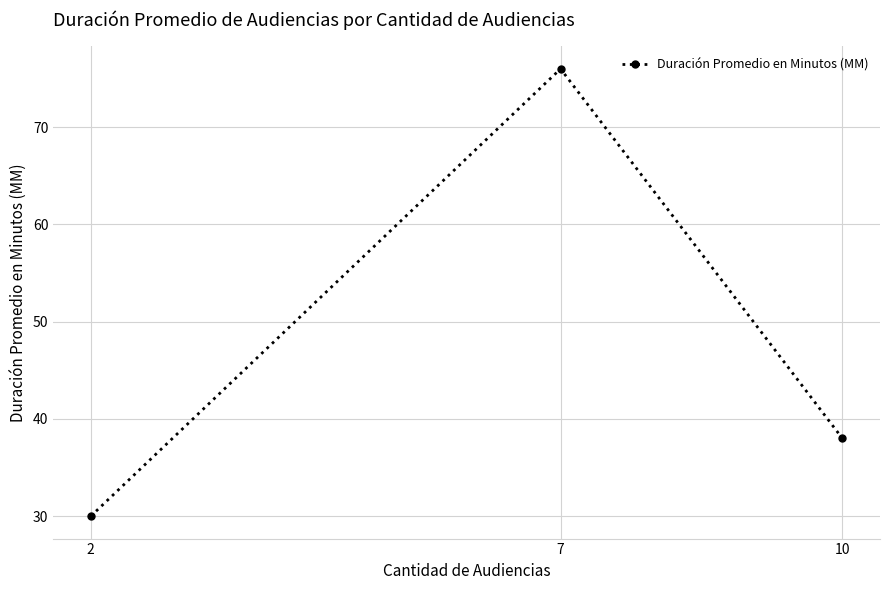

How many categories are shown in the chart?

3